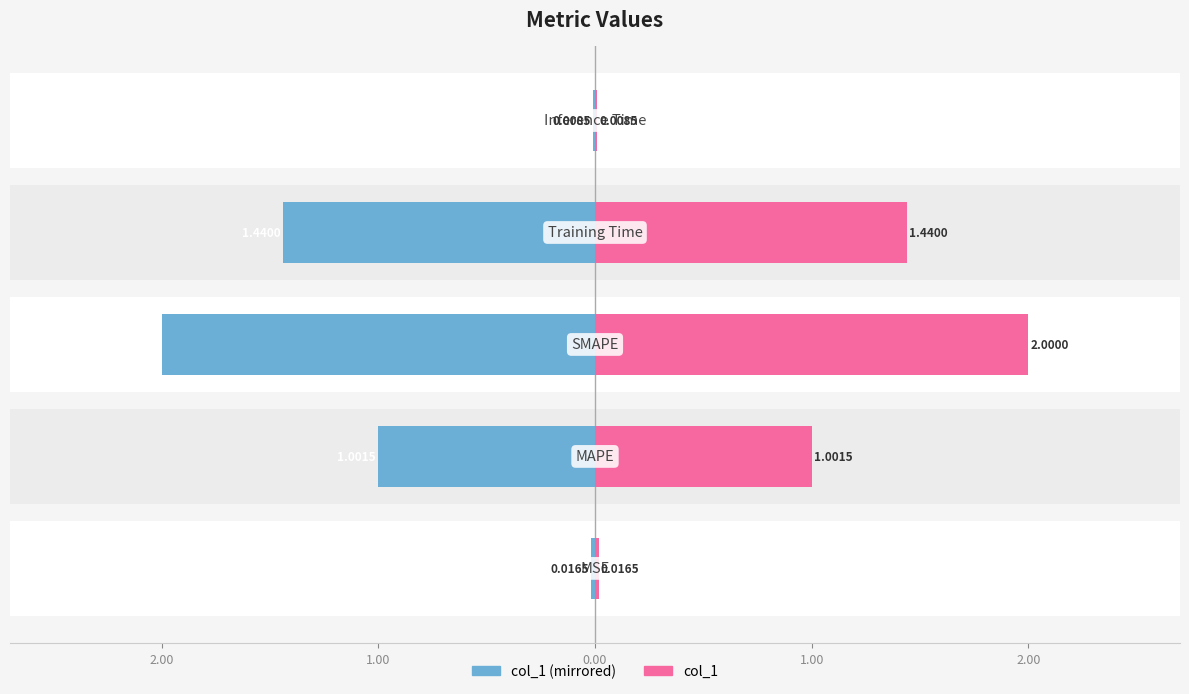

Which series has the largest total across all categories?

col_1 (right)